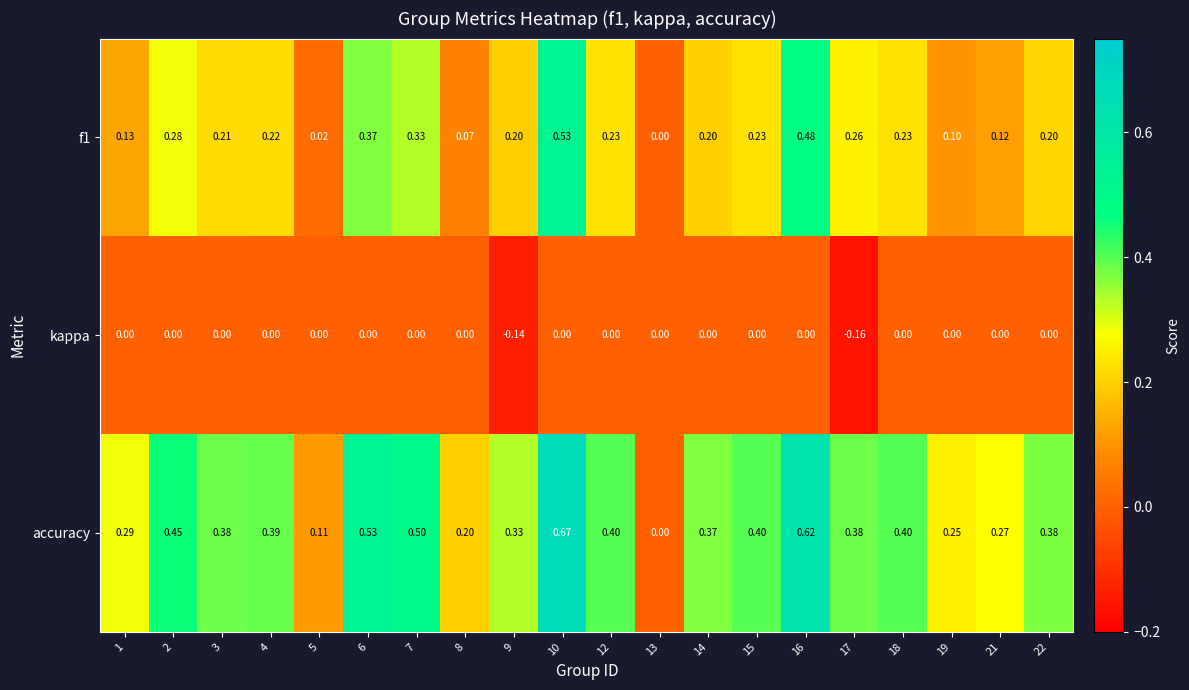

Which series has the largest total across all categories?

accuracy